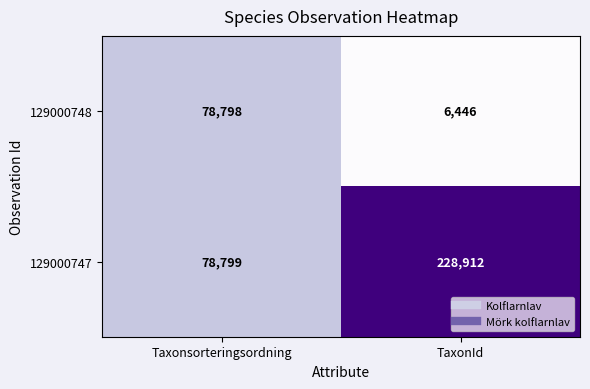

What is the total value across all series at Taxonsorteringsordning?

157597